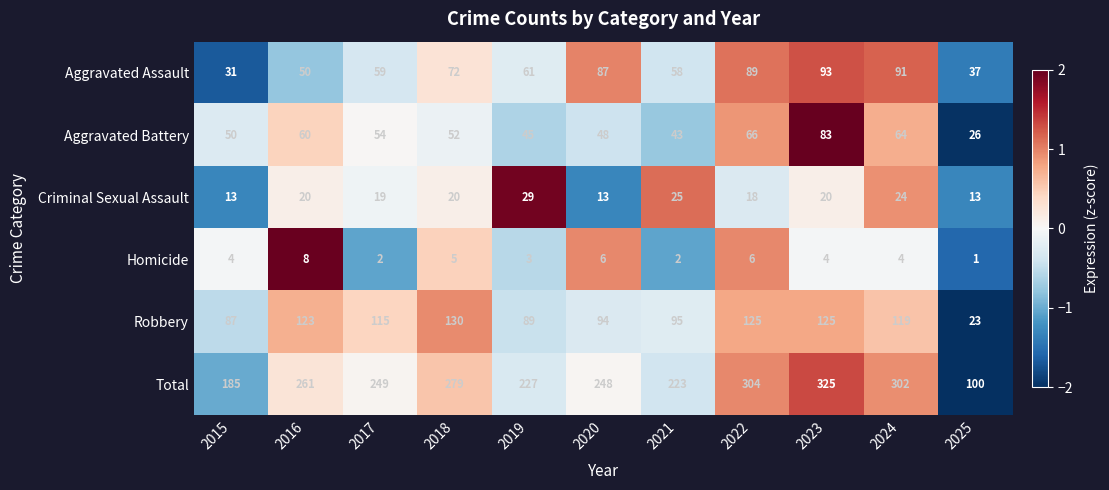

Between 2018 and 2019, which series saw the biggest shift?

Total